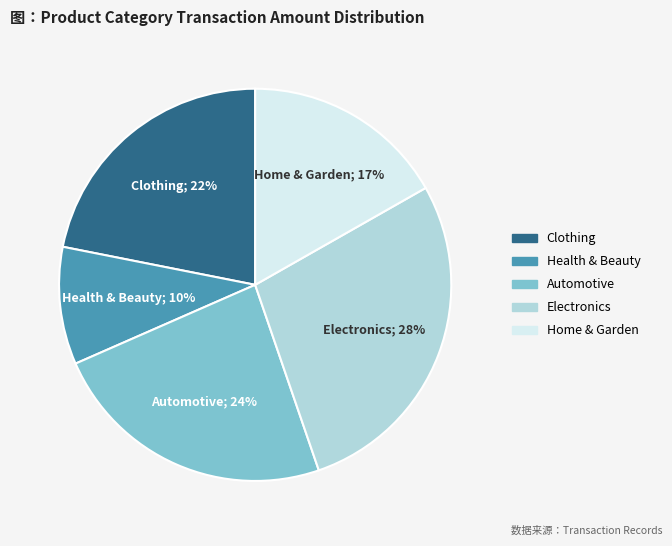

To the nearest percent, what is the average slice percentage?

20%